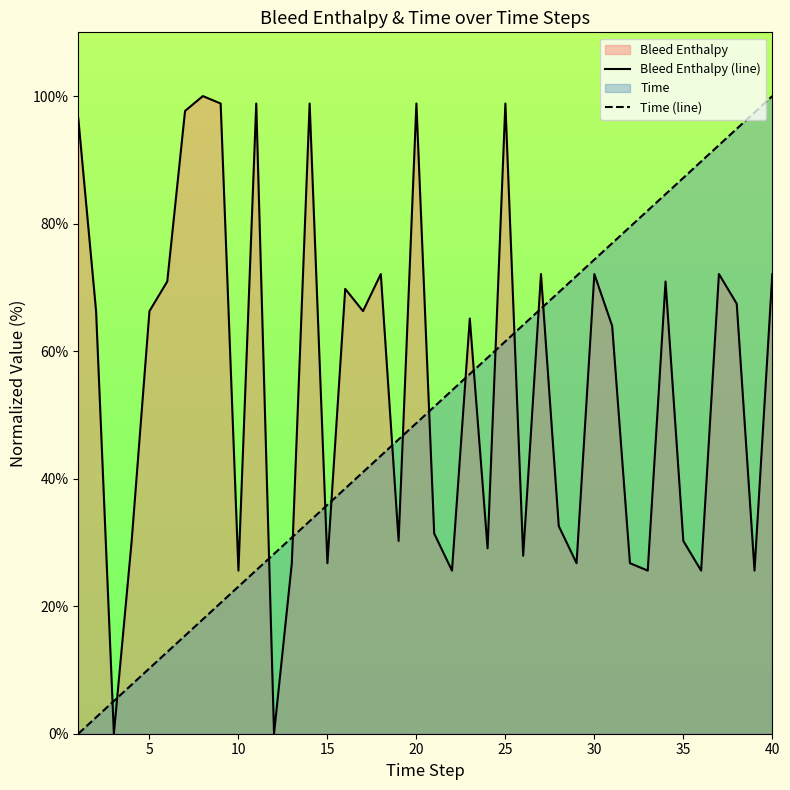

List the series in order of their overall mean, highest first.

Bleed Enthalpy (line), Time (line)